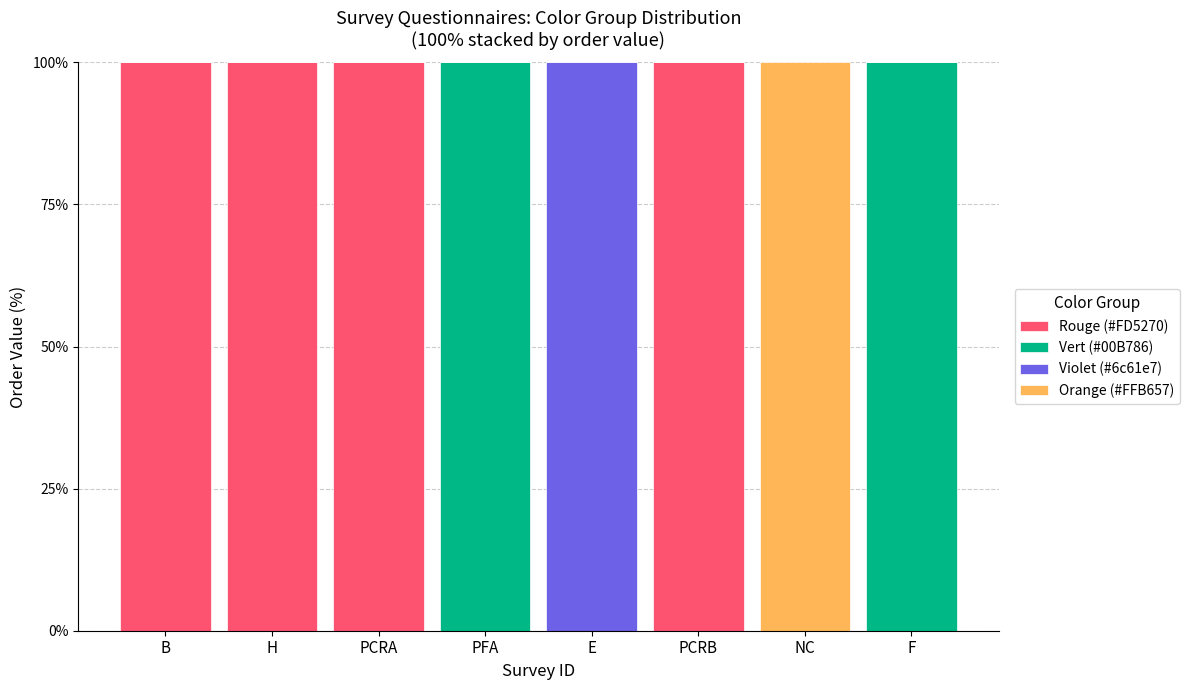

What is the total value across all series at B?

100